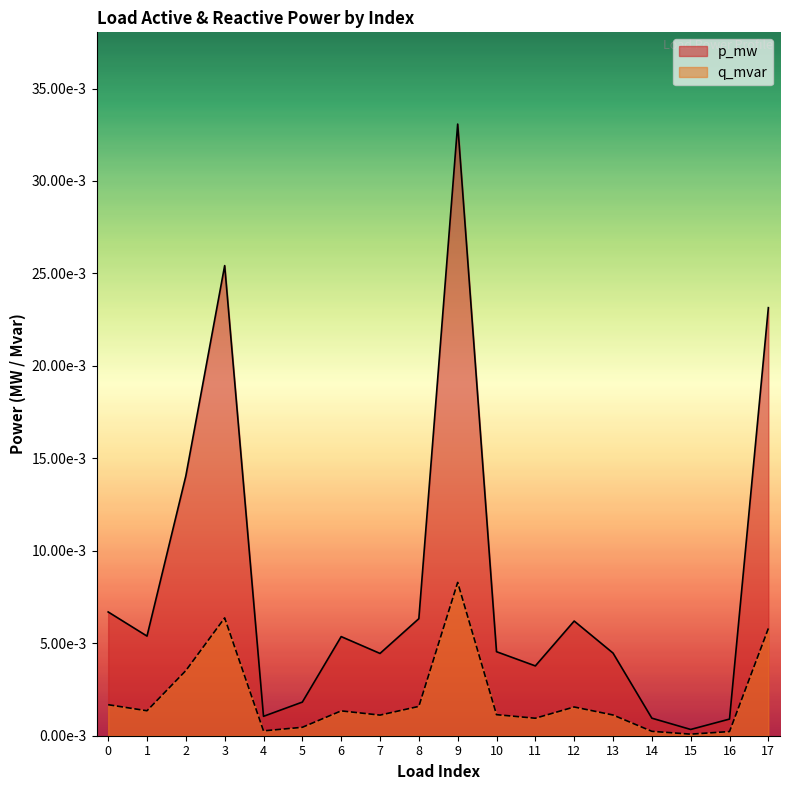

True or false: q_mvar and p_mw intersect in this chart.

False